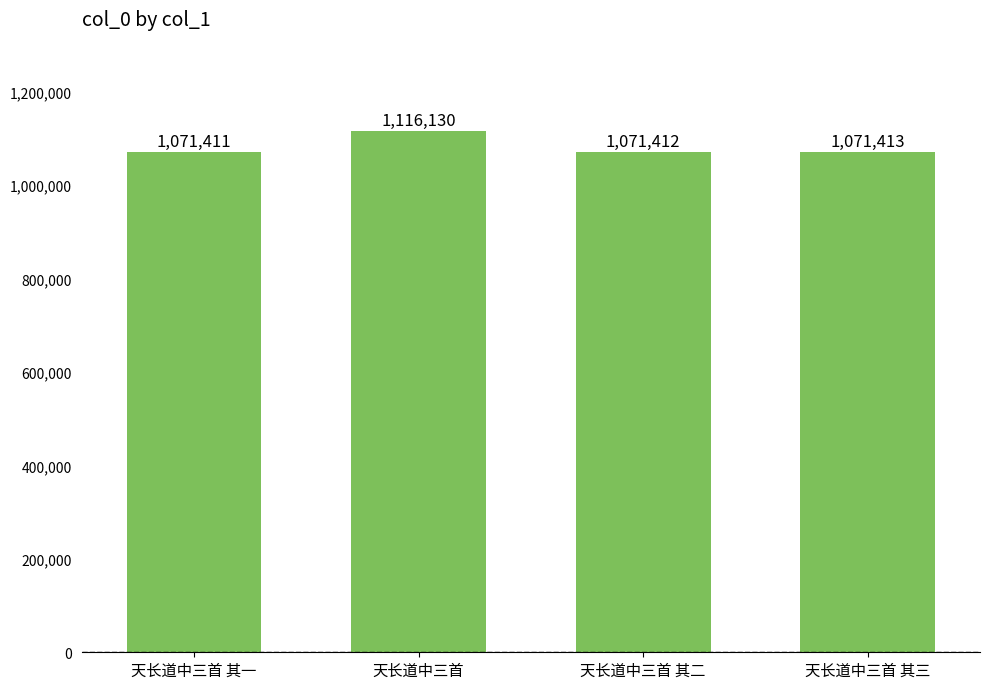

Are the bars grouped side by side (vs. stacked)?

No